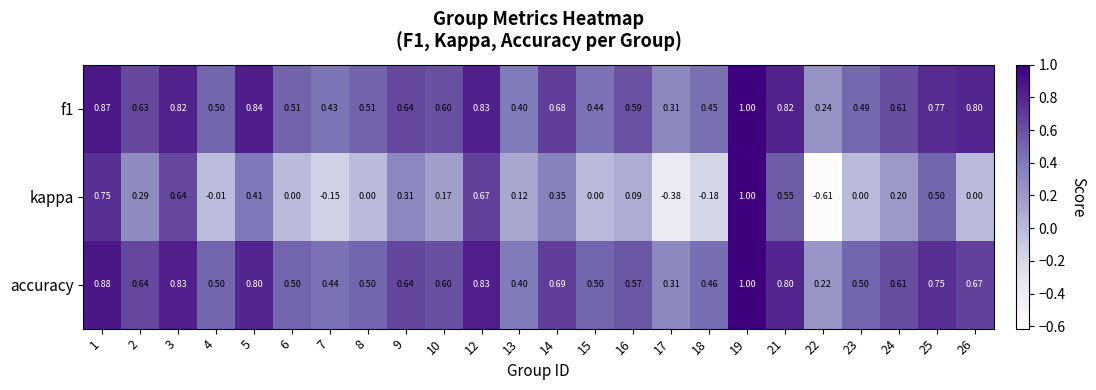

Which series has the widest spread of values?

kappa